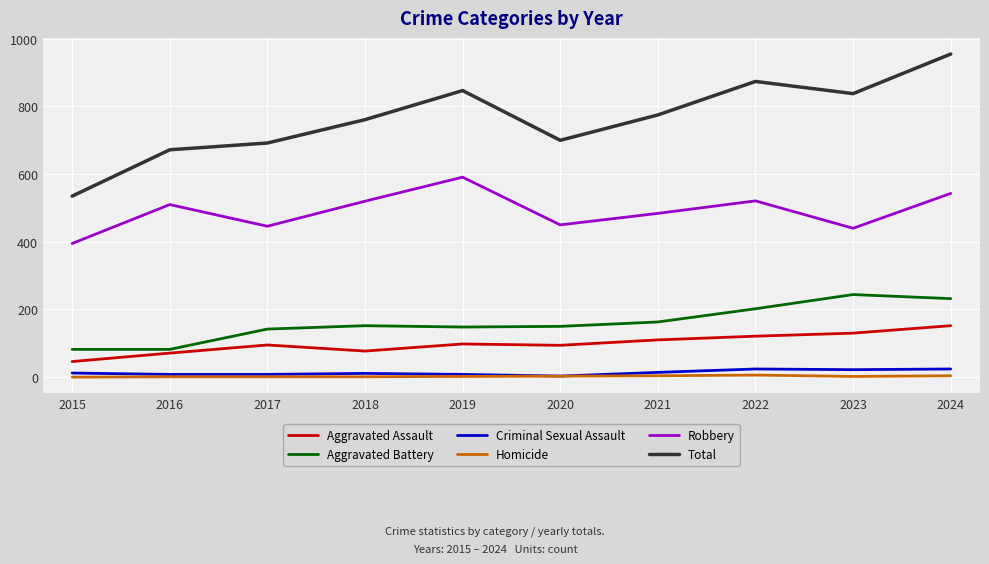

What is the greatest value displayed?

955